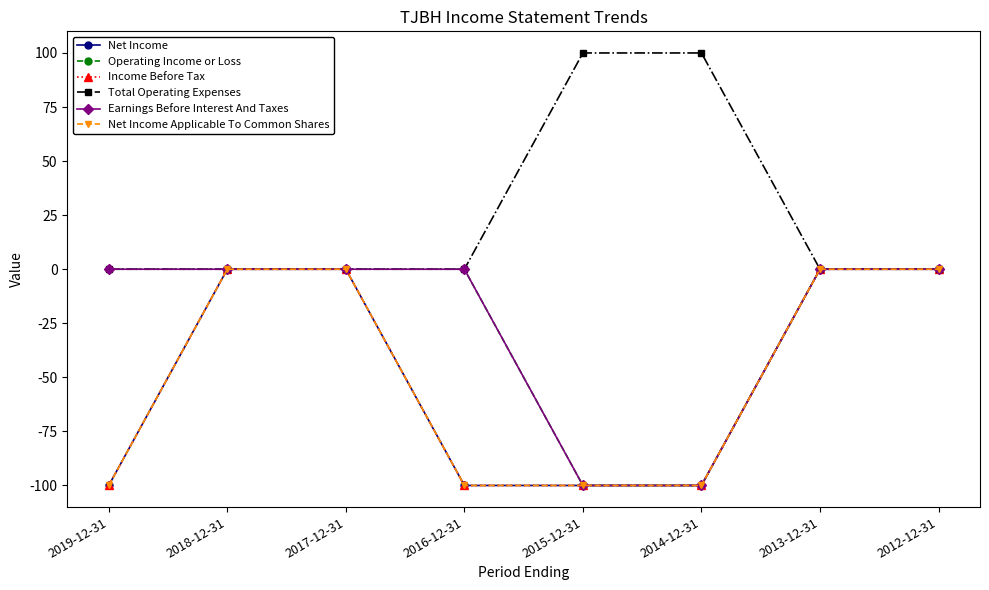

What position from the left is 2012-12-31?

8